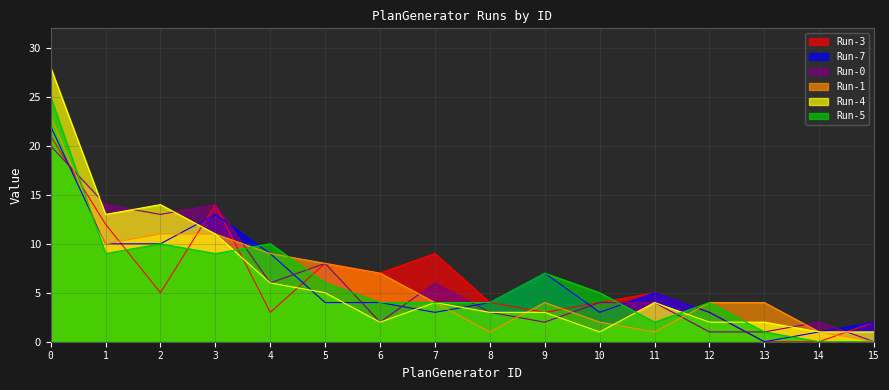

Is it true that Run-5 equals 14 at 4?

False